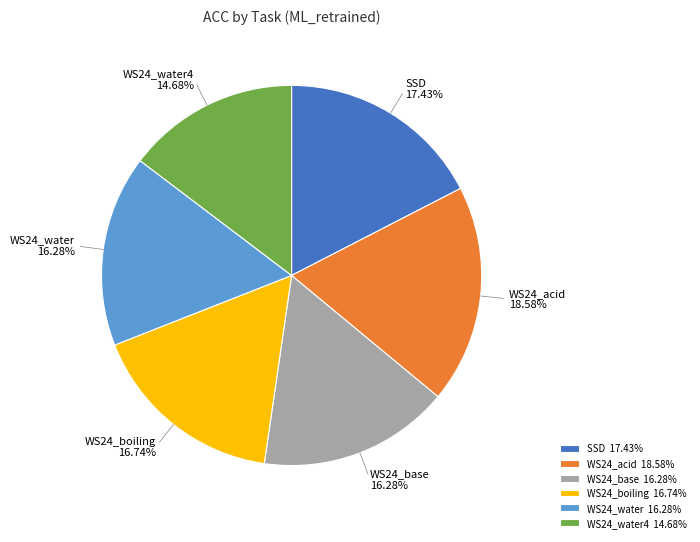

Is there a majority slice in this chart?

No